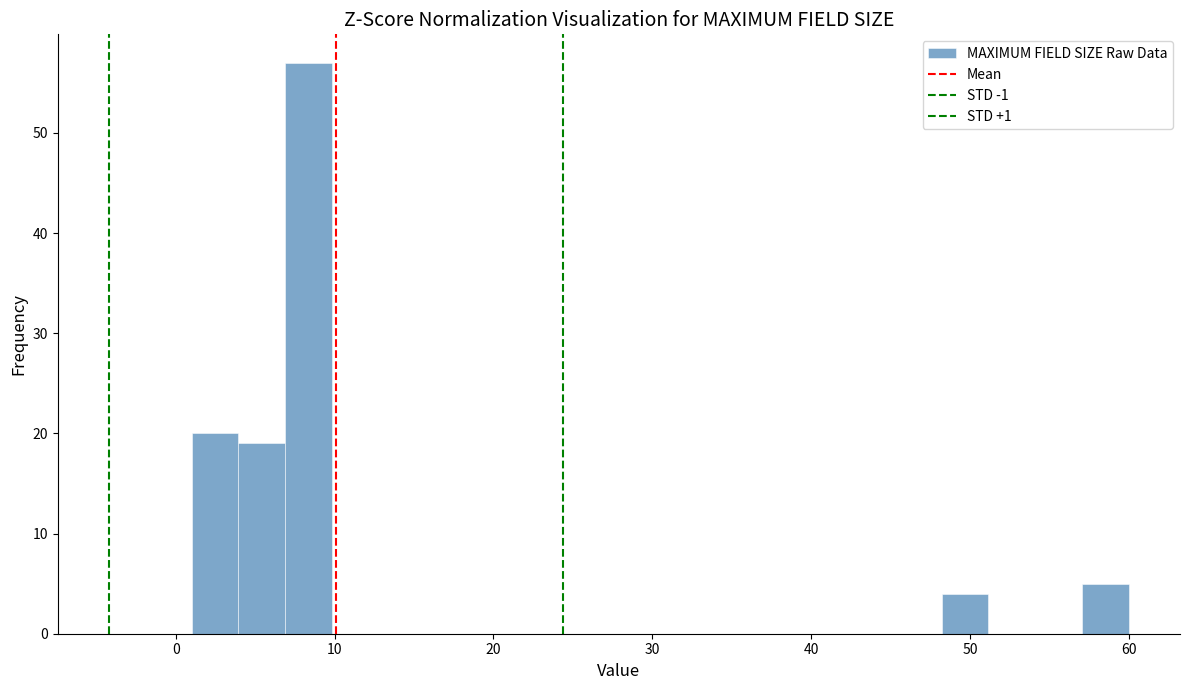

Read against the x-axis, roughly where is the centre of the tallest bar?

8